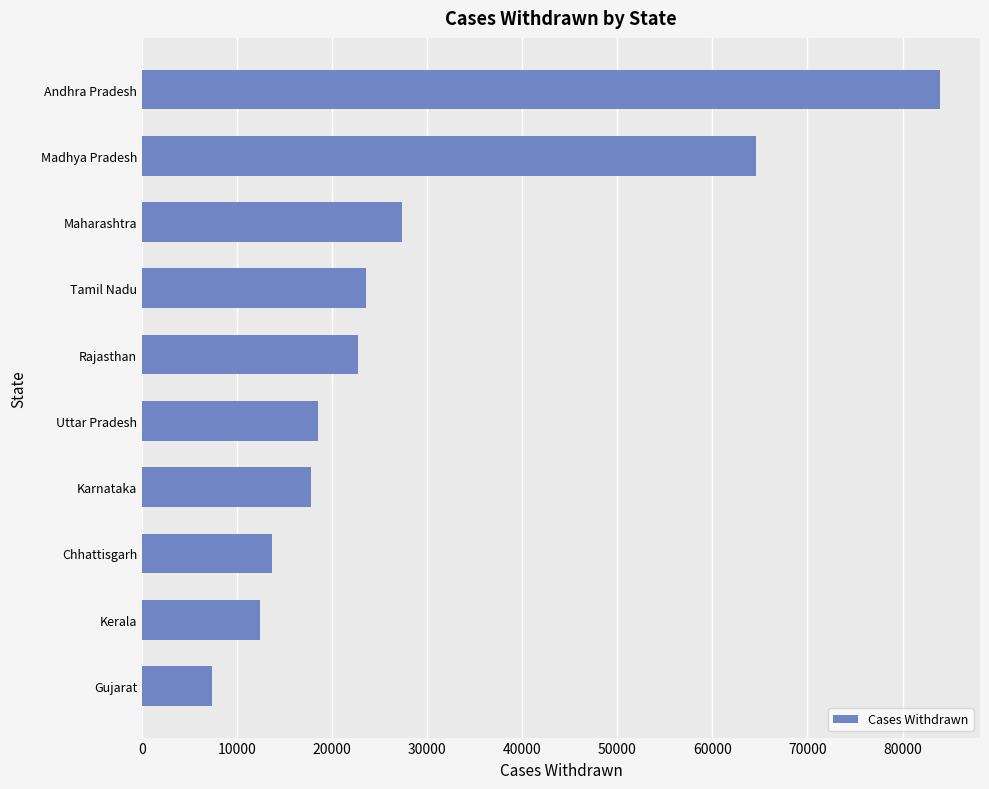

What is the approximate value at Gujarat, to the nearest 100?

7300